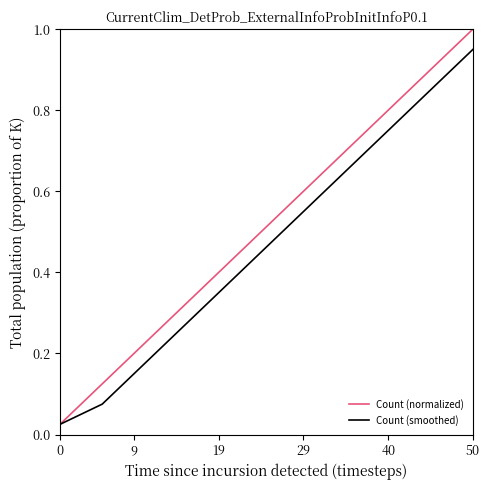

Rank the series by their average value, from highest to lowest.

Count (normalized), Count (smoothed)